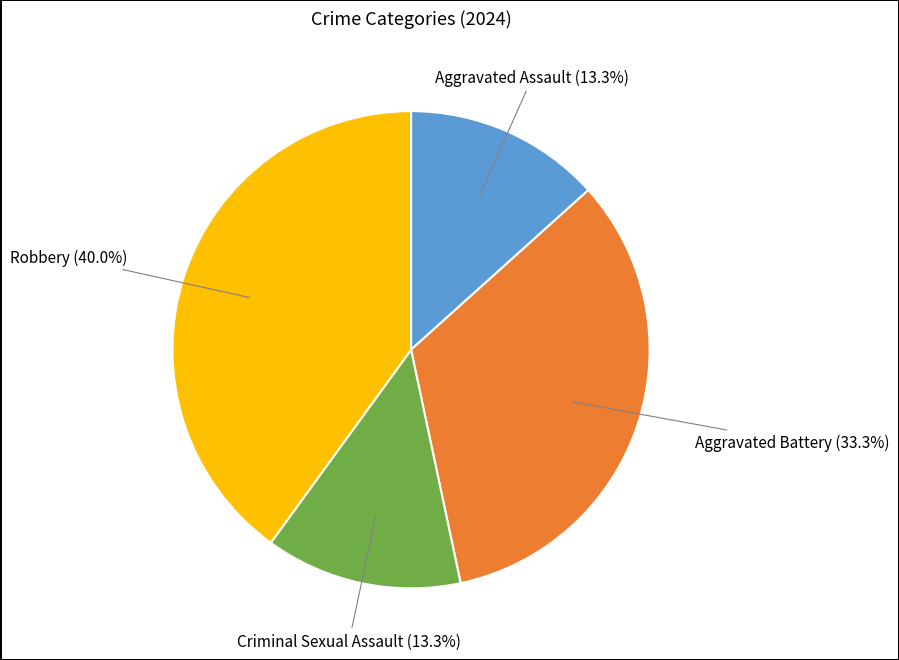

How many segments does this pie chart have?

4